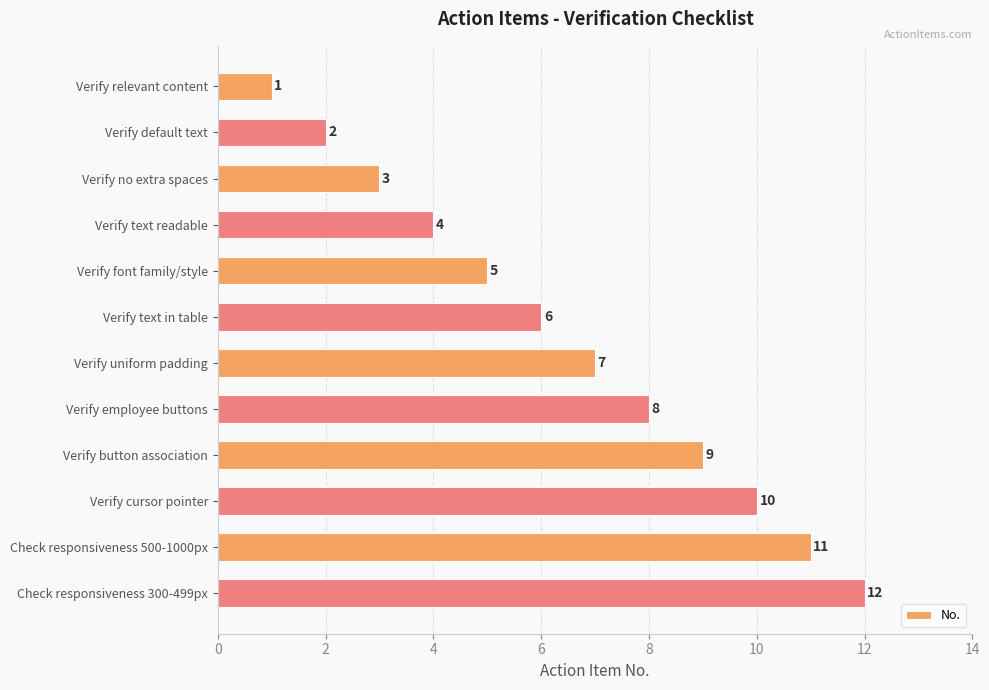

What is the label of the 7th bar from the top?

Verify uniform padding